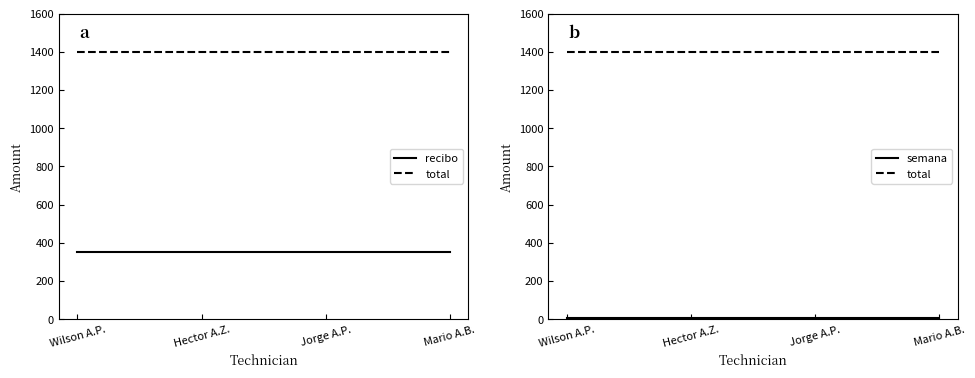

Rank the series by their maximum value, from highest to lowest.

total, recibo, semana